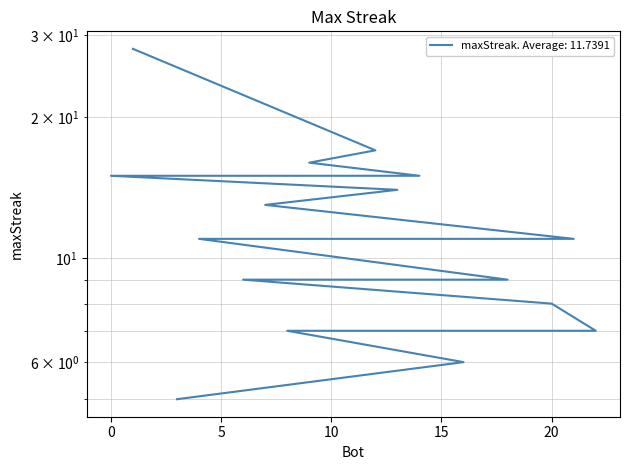

What is the difference between the maximum and second lowest values?

22